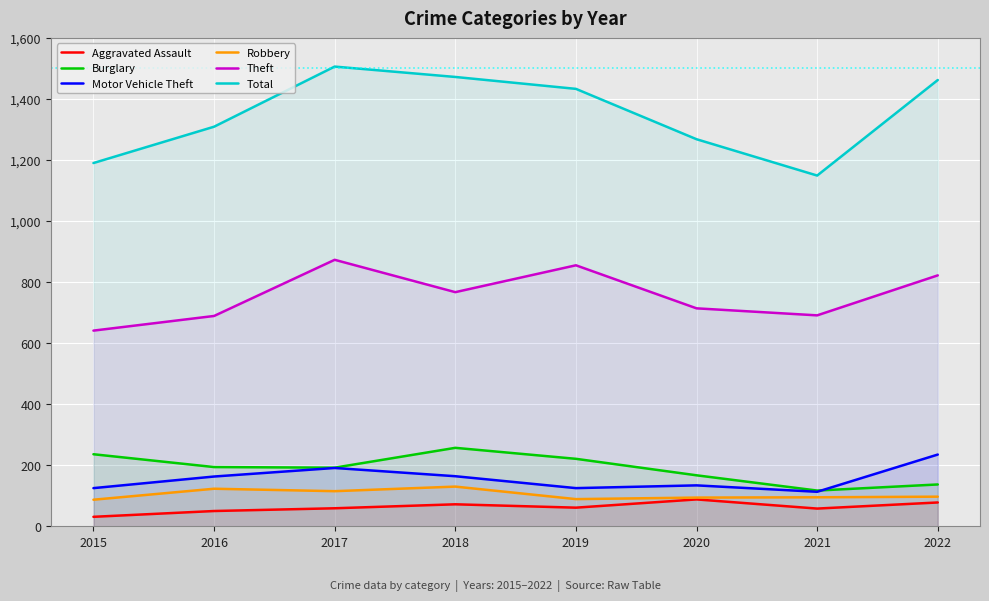

How many values in the Aggravated Assault series are below 61?

4